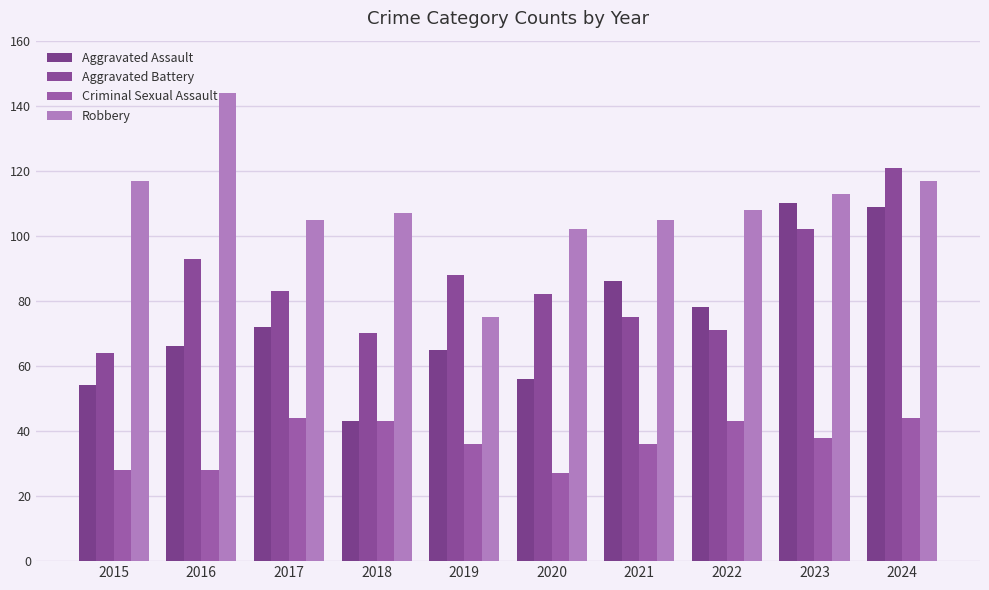

What is the difference between the Aggravated Battery values at 2021 and 2019?

13